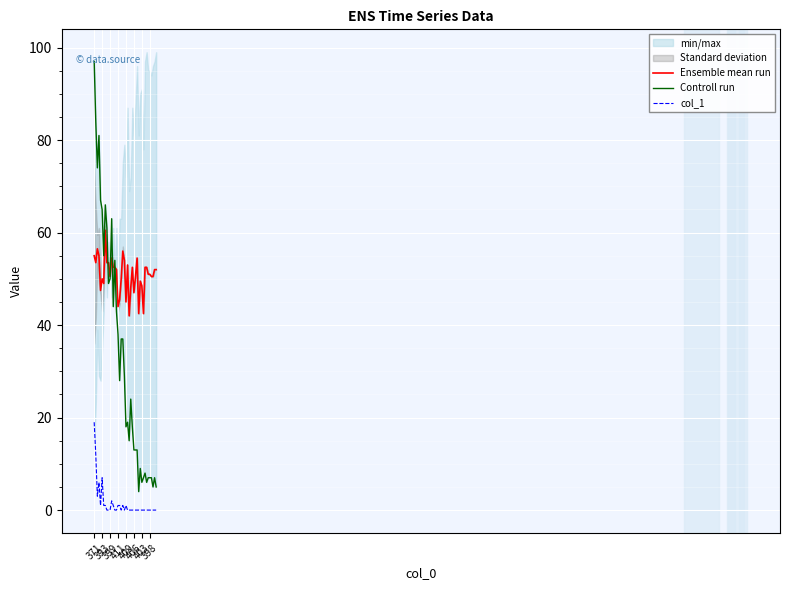

Where do Ensemble mean run and Controll run first cross each other?

8 and 9